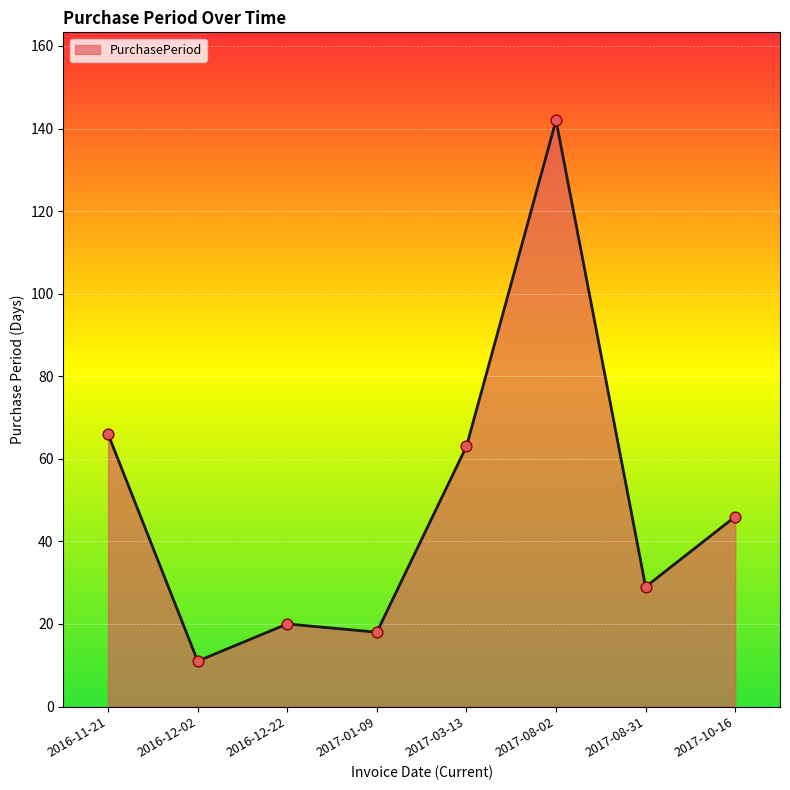

Approximately how many times larger is the value at 2017-03-13 compared to 2017-08-31?

2.2